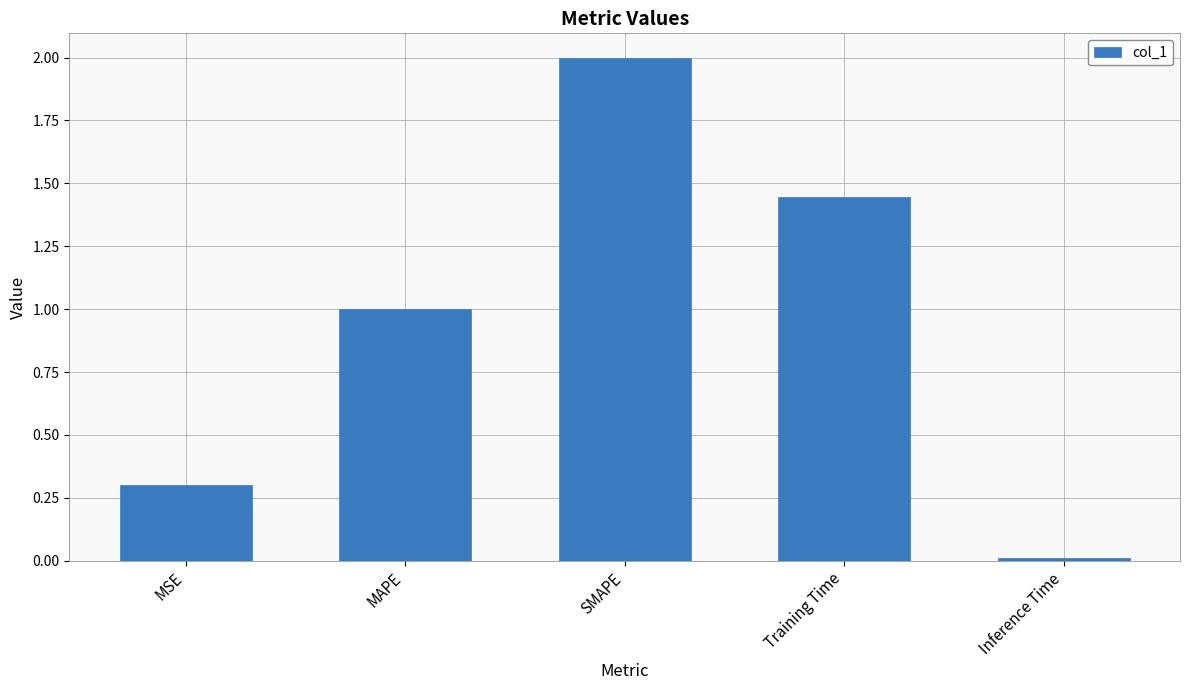

Which has a higher value, Training Time or SMAPE?

SMAPE